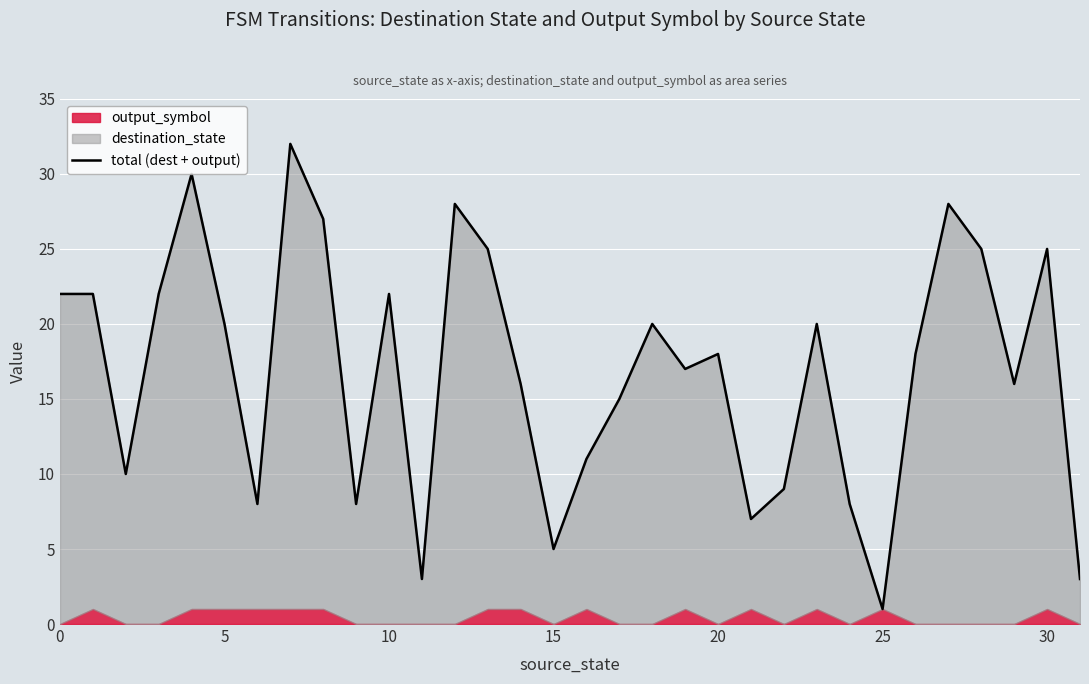

Reading left to right, transcribe all the data shown in this chart.

22	22	10	22	30	20	8	32	27	8	22	3	28	25	16	5	11	15	20	17	18	7	9	20	8	1	18	28	25	16	25	3